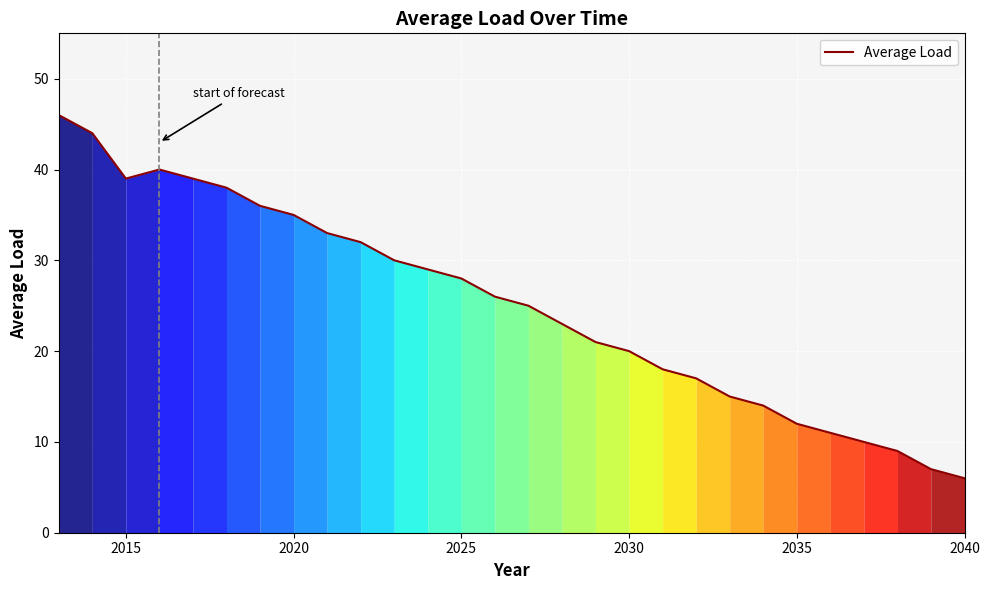

What is the difference between the maximum and minimum values?

40